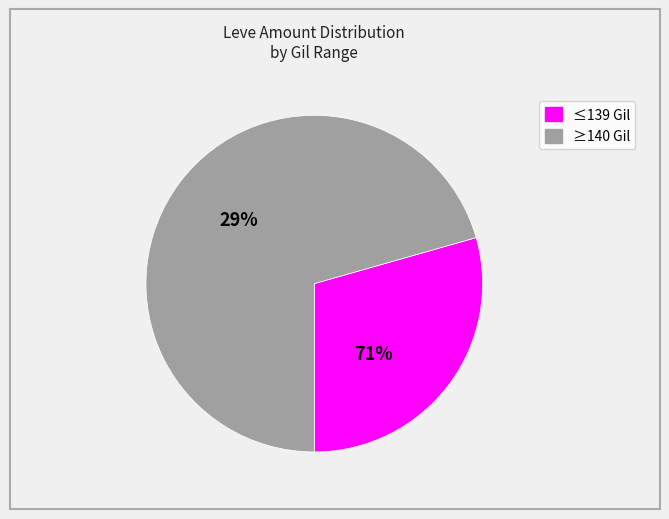

Is it true that Square Maple Shield is 13% of the pie?

False